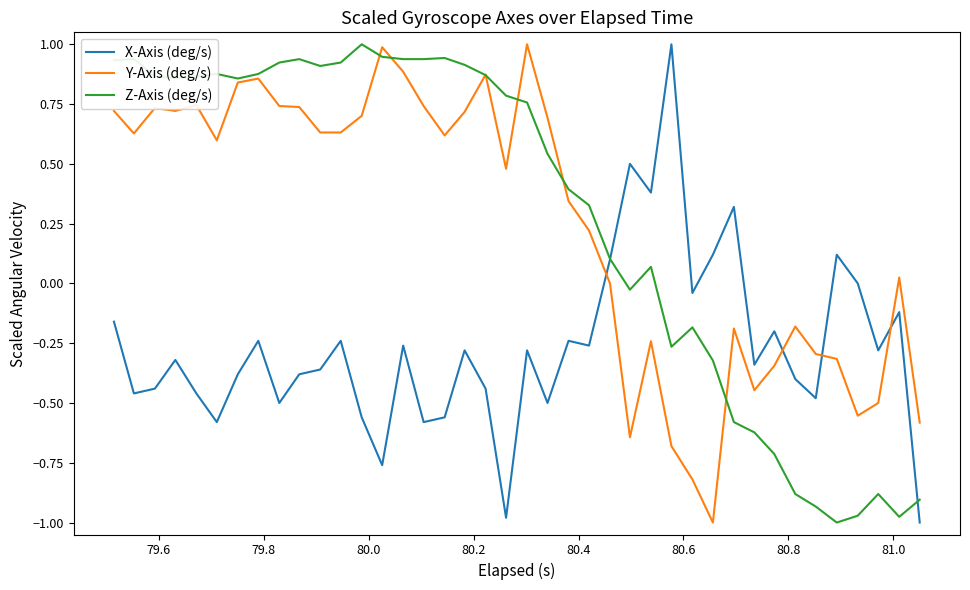

What is the maximum value shown in the chart?

1.0